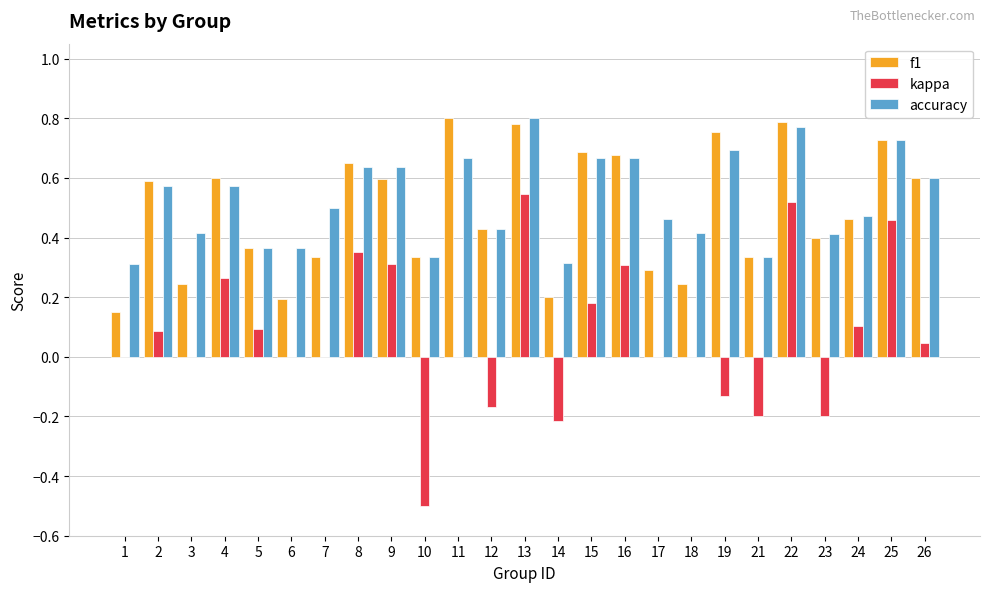

Count the f1 values in the range 0 to 1.

25